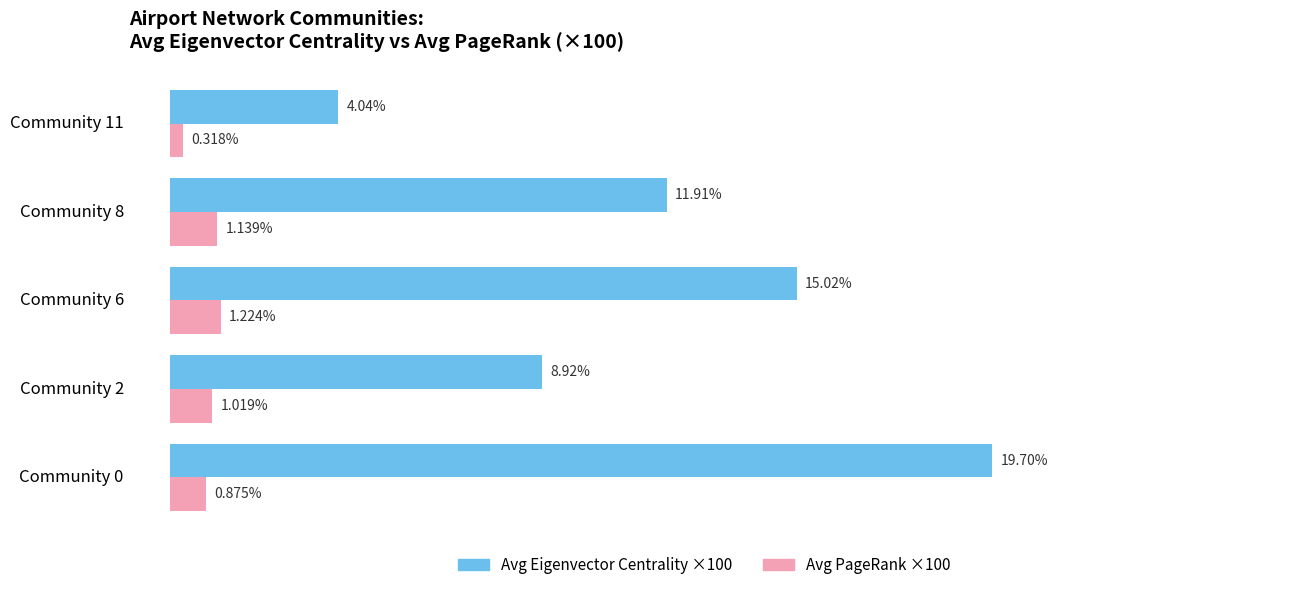

Which series has the largest range (max minus min)?

Avg Eigenvector Centrality ×100